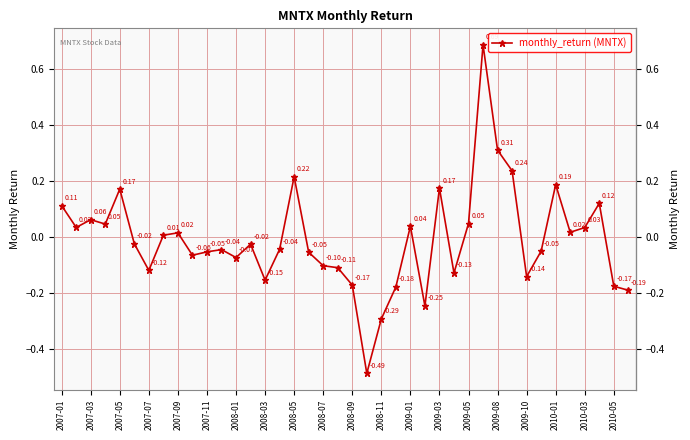

True or false: the data has more than 2 interior local peaks.

True